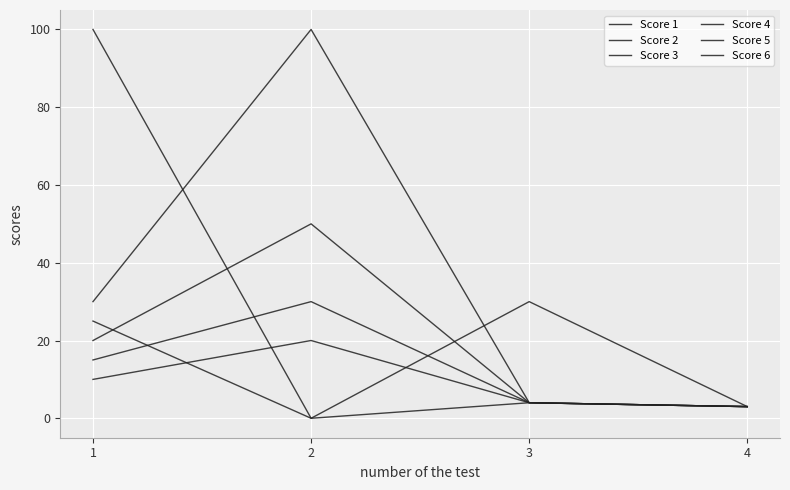

Is this an area chart (filled region under the line)?

No